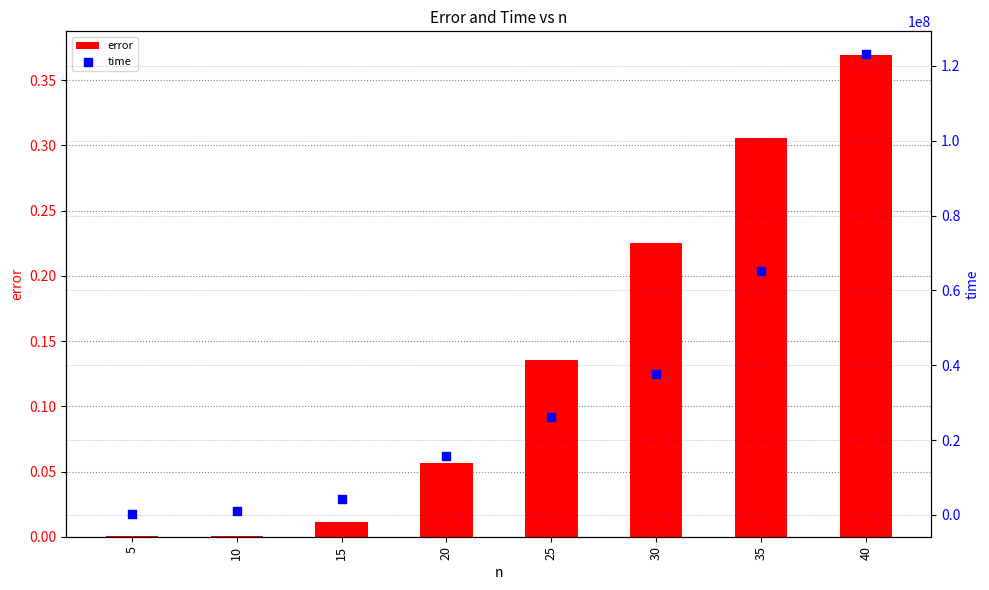

Is the value of time at 20 greater than the value of error at 40?

Yes